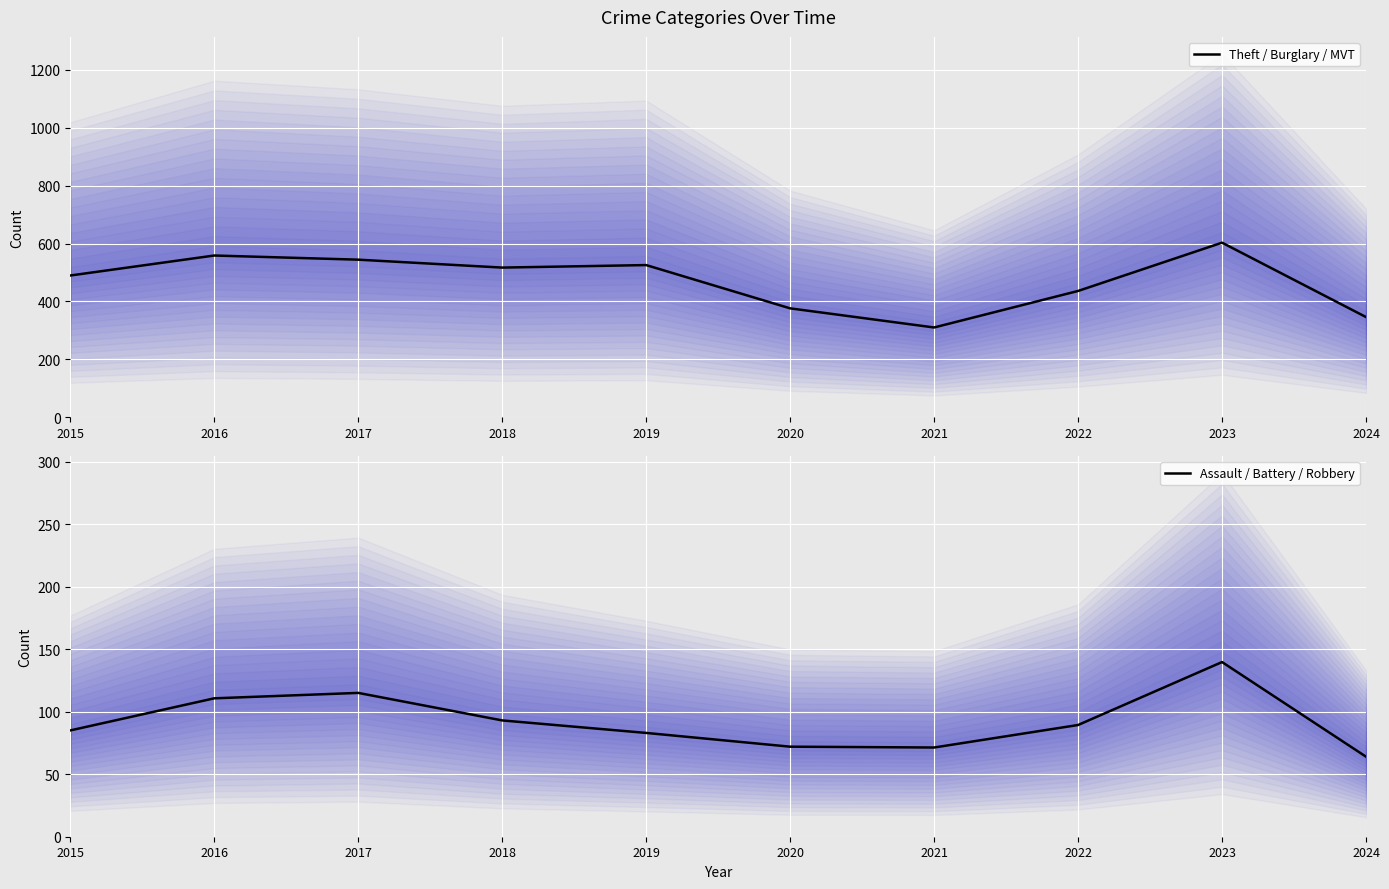

What is the minimum value for Theft / Burglary / MVT?

310.3